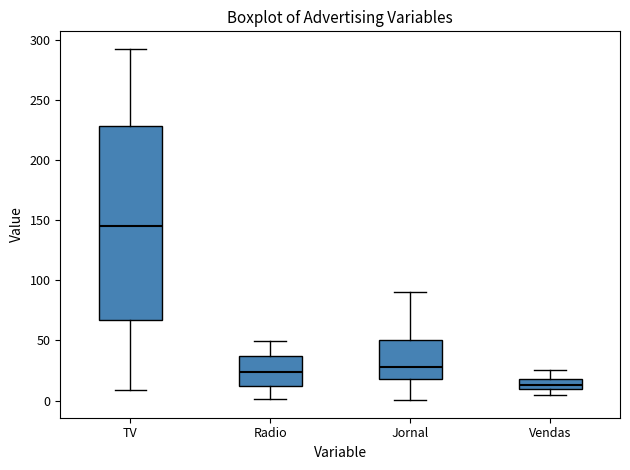

Which box's median line is the highest?

TV